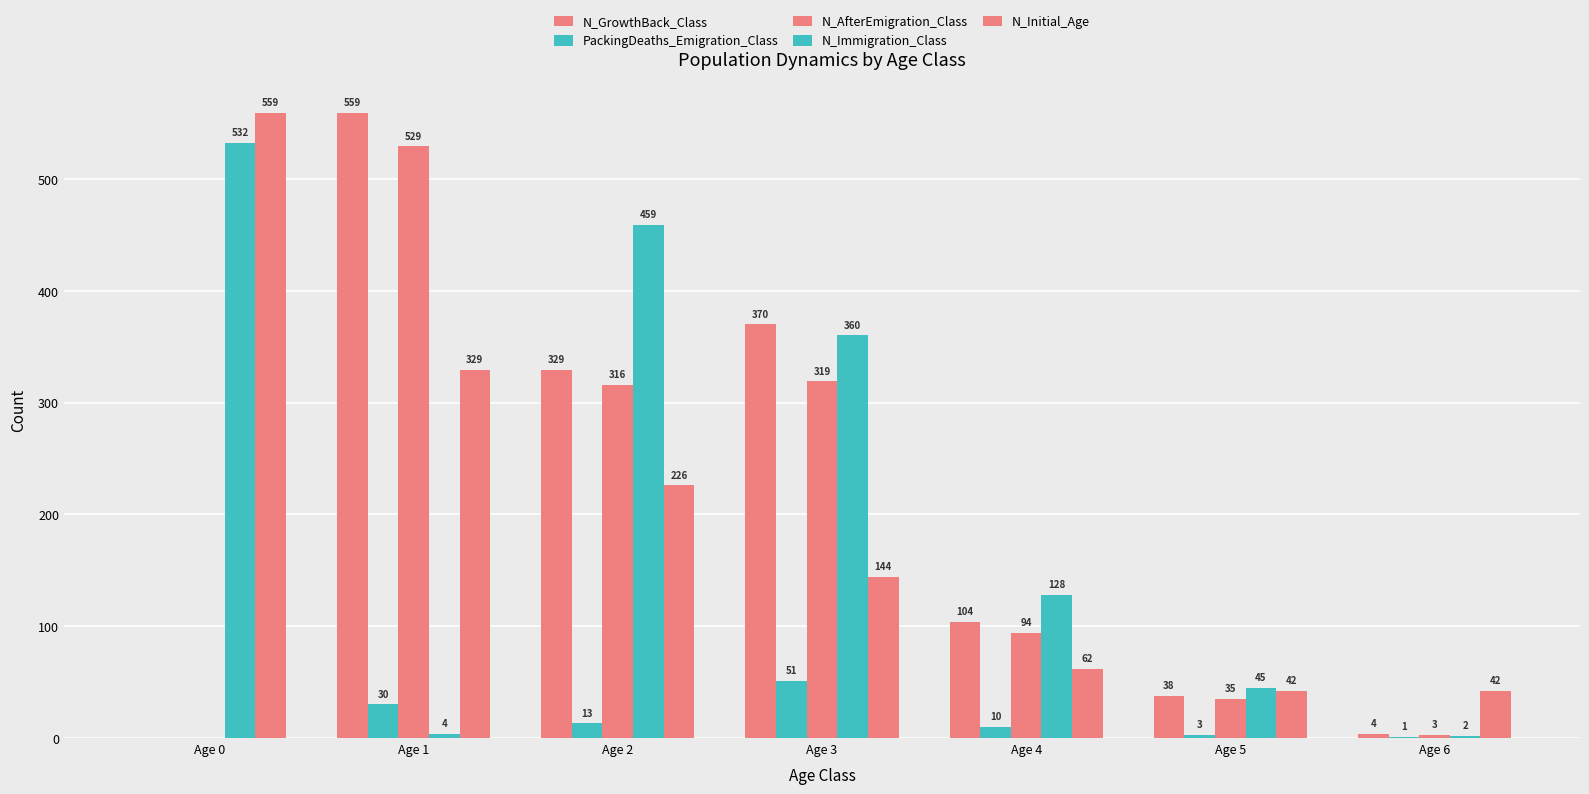

How many groups of bars are there?

7